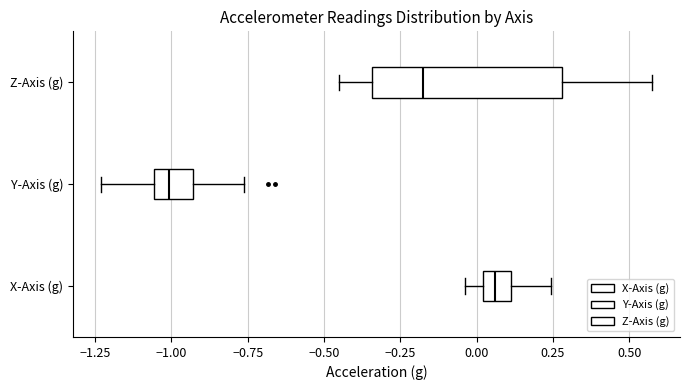

Reading bottom to top, transcribe this box plot: for each box, give where its median line is, the range the box spans, and where its two whiskers end, as read against the x-axis. The values are not printed on the chart, so give them approximately, as read against the axis.

X-Axis (g): median 0.05, box 0.00 to 0.10, whiskers -0.05 to 0.25
Y-Axis (g): median -1.00, box -1.05 to -0.95, whiskers -1.25 to -0.75
Z-Axis (g): median -0.20, box -0.35 to 0.30, whiskers -0.45 to 0.60